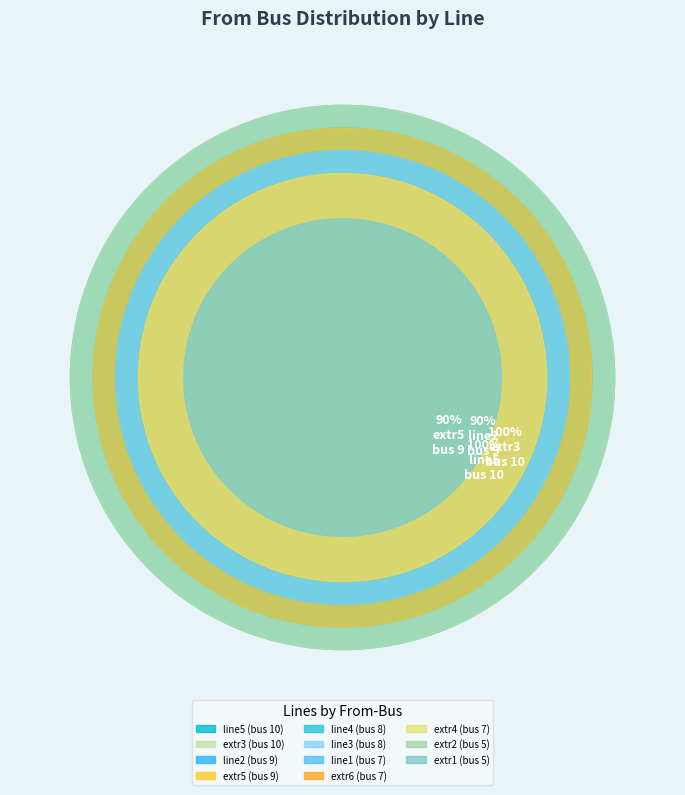

How many segments does this pie chart have?

11